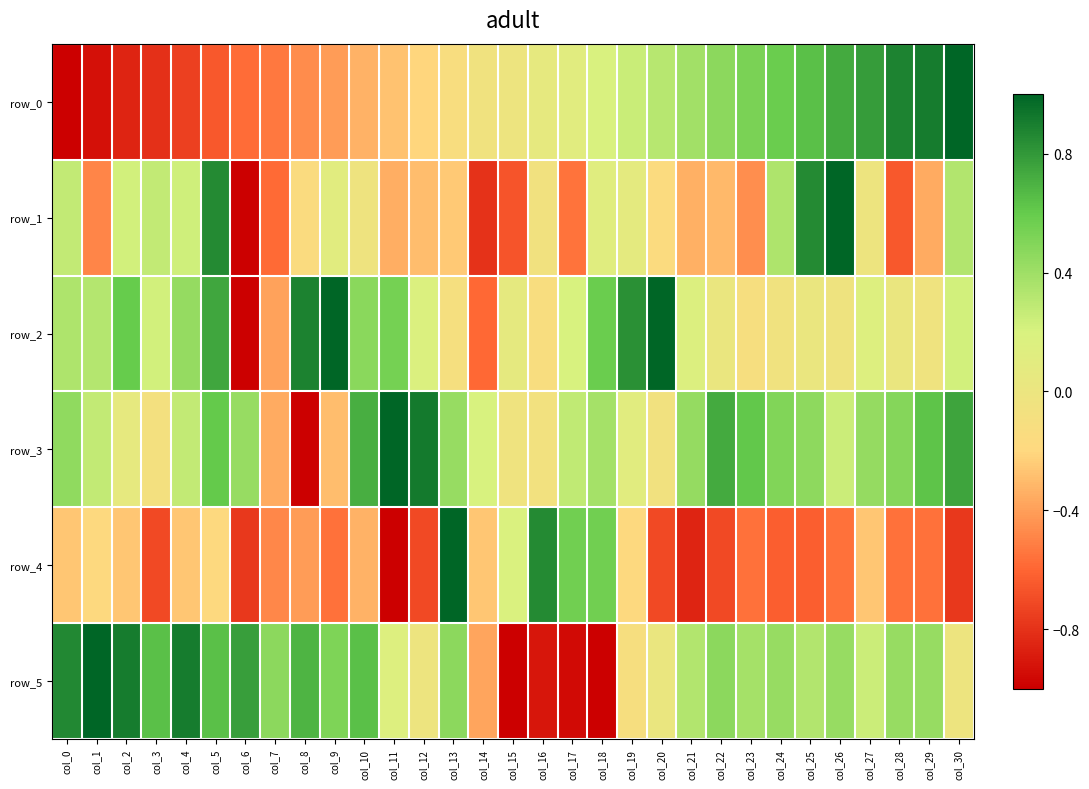

How many values in the row_4 series are below 0?

26